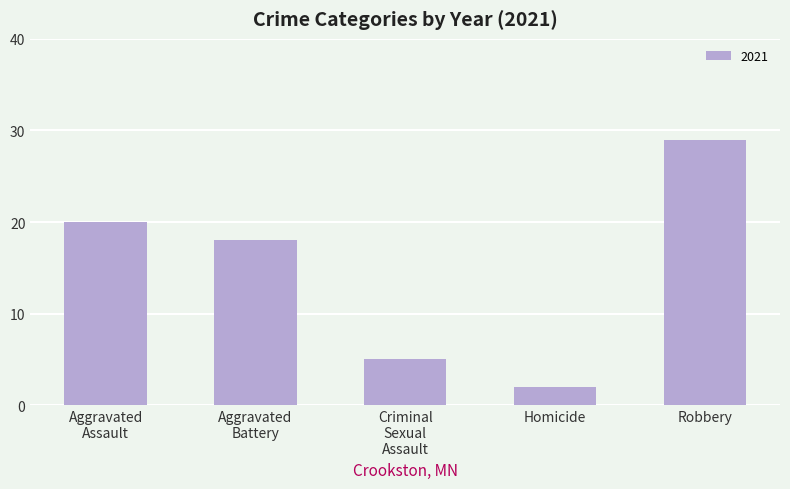

What is the difference between the second highest and minimum values?

18